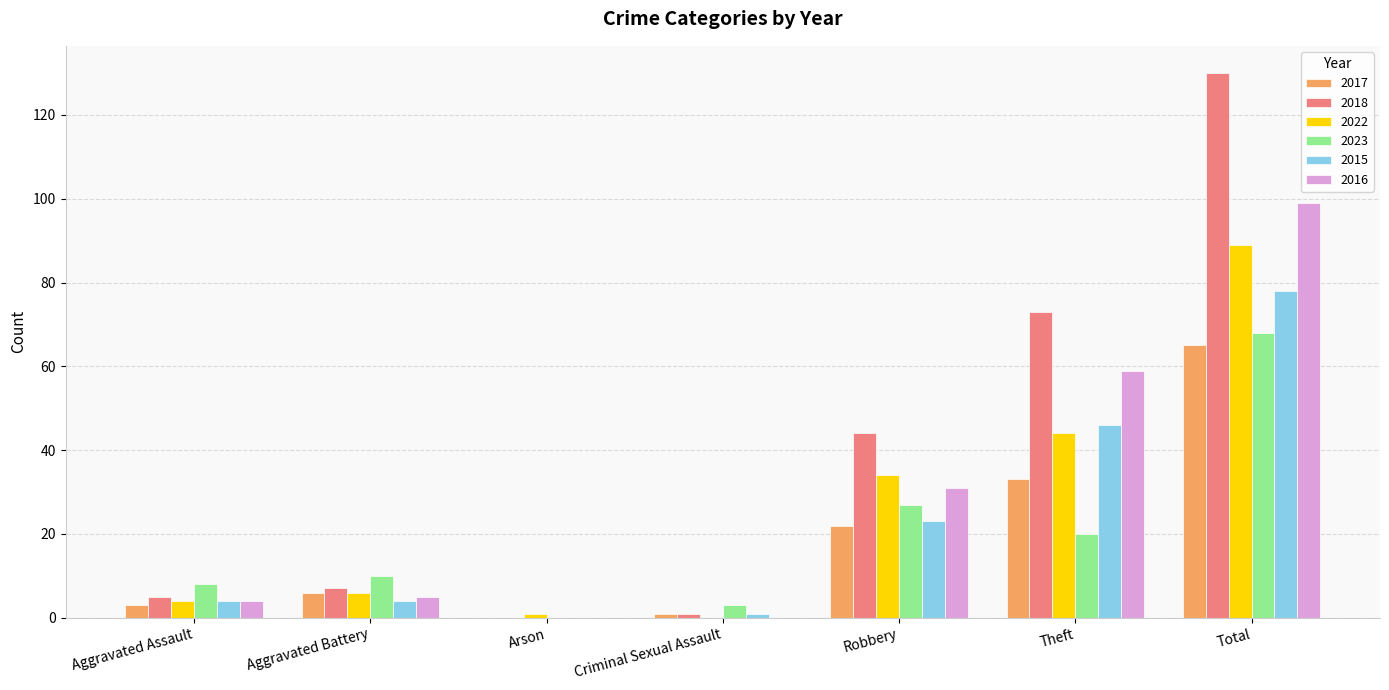

Is it true that 2023 equals 8 at Aggravated Assault?

True